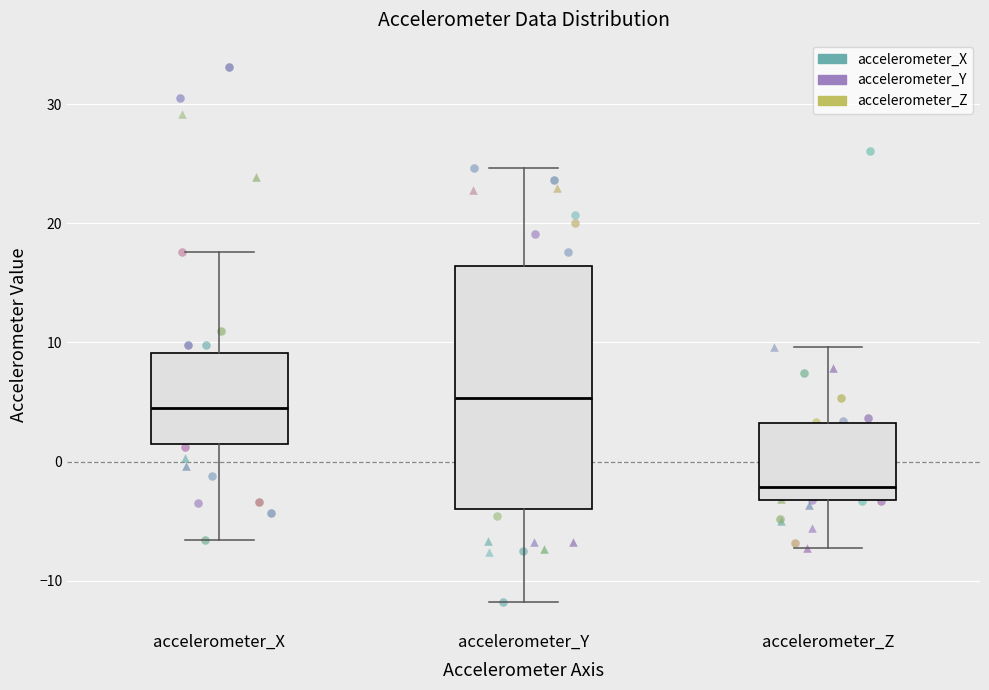

Reading left to right, read every box against the y-axis: the position of its median line, the range the box covers, and the ends of its whiskers. The values are not printed on the chart, so give them approximately, as read against the axis.

accelerometer_X: median 4, box 1 to 9, whiskers -7 to 18
accelerometer_Y: median 5, box -4 to 16, whiskers -12 to 25
accelerometer_Z: median -2, box -3 to 3, whiskers -7 to 10